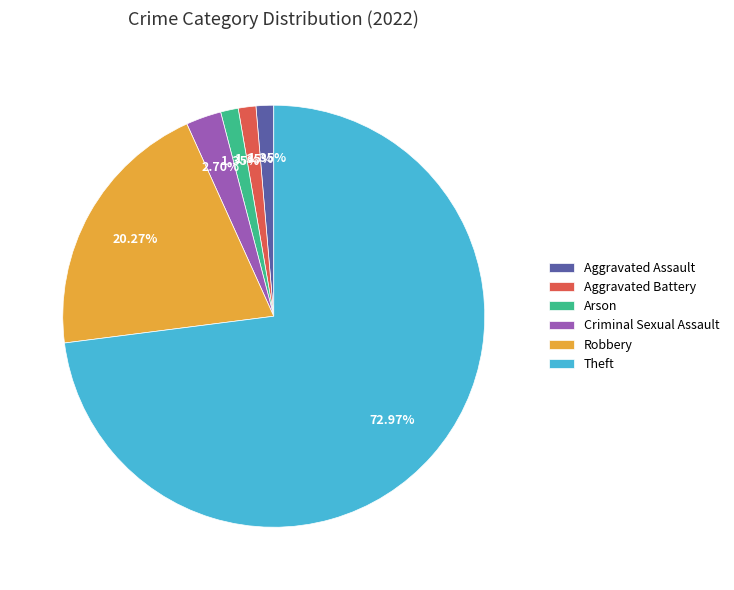

To the nearest percent, what is the average slice percentage?

17%